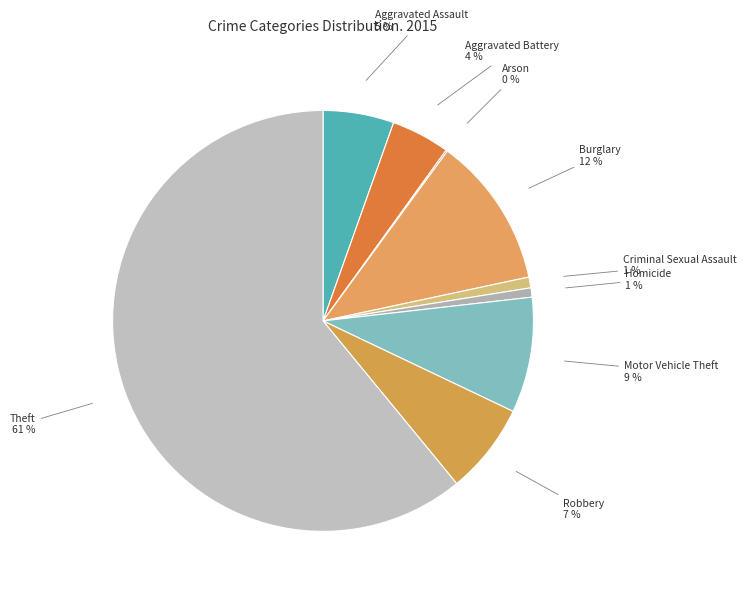

To the nearest percent, what is the combined percentage of Robbery and Aggravated Assault?

12%